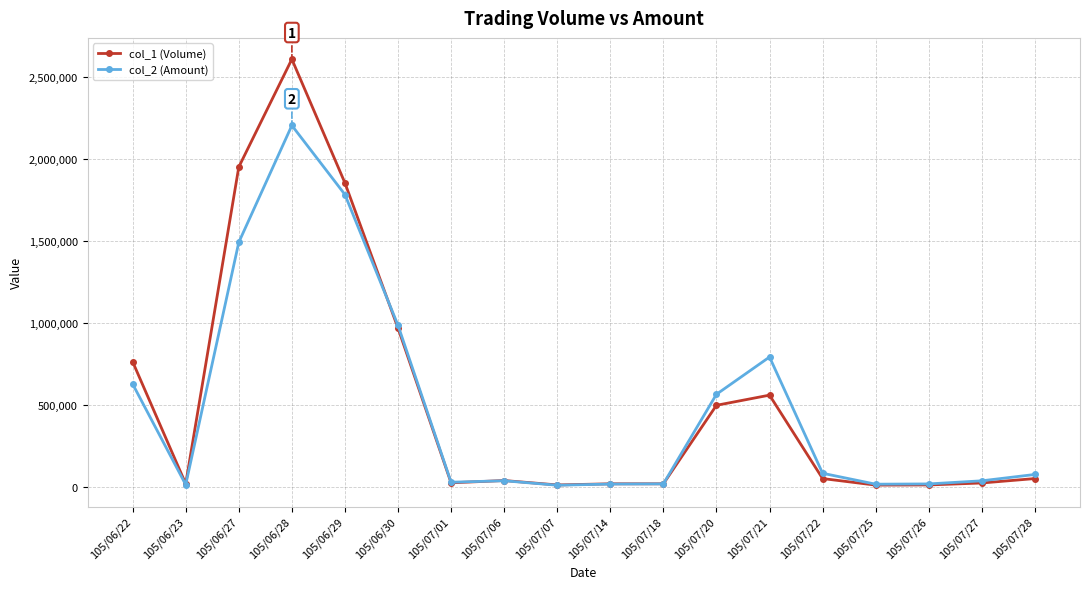

Which series has the widest spread of values?

col_1 (Volume)